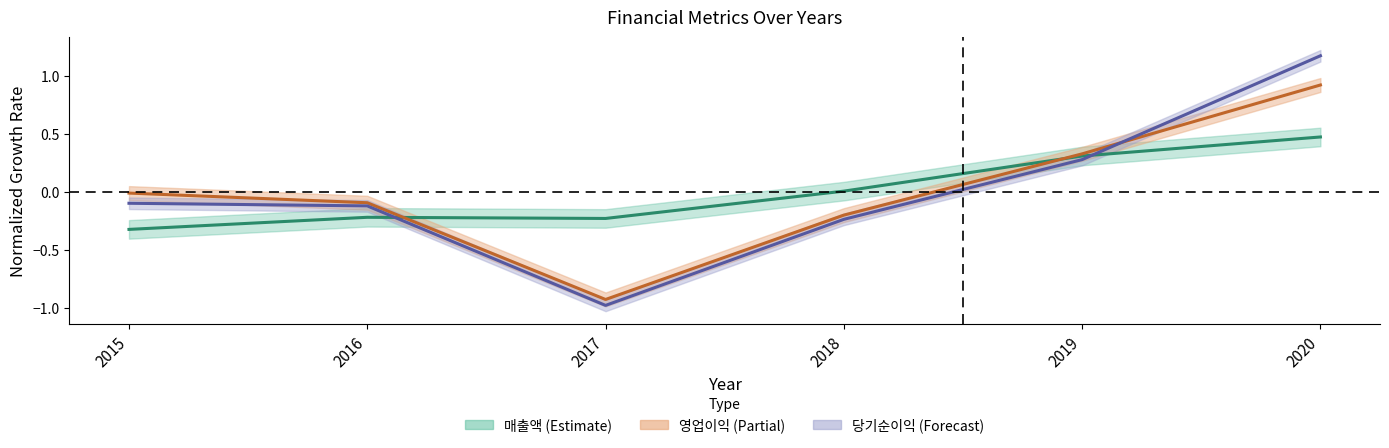

True or false: 영업이익 has a value of -0.0 at 2015.

True